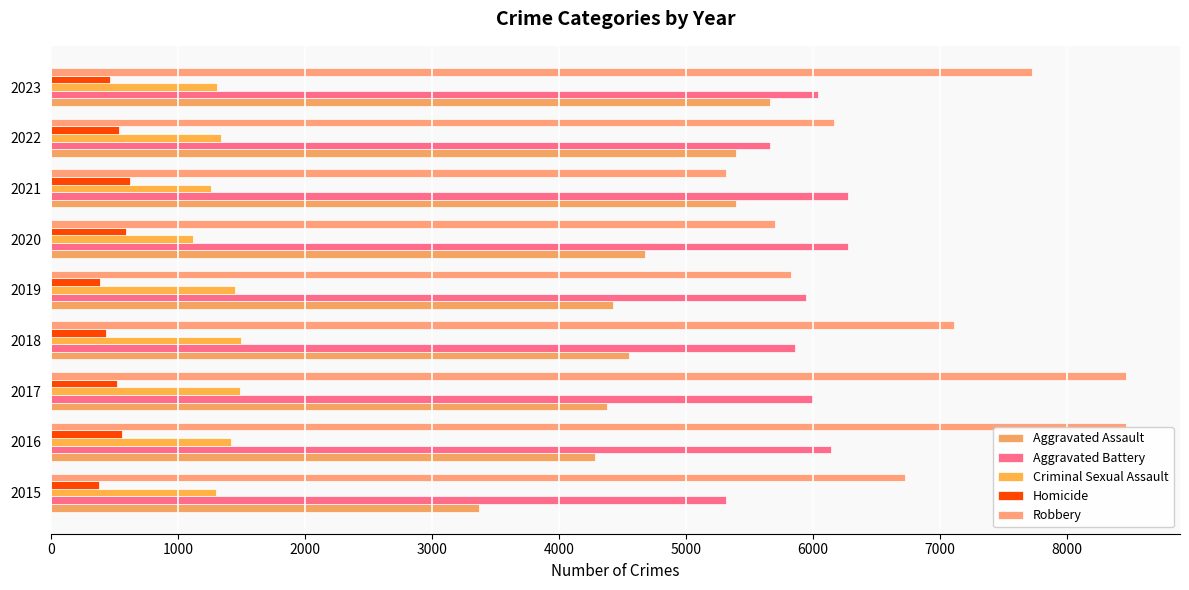

What is the highest value of the Aggravated Battery series?

6273